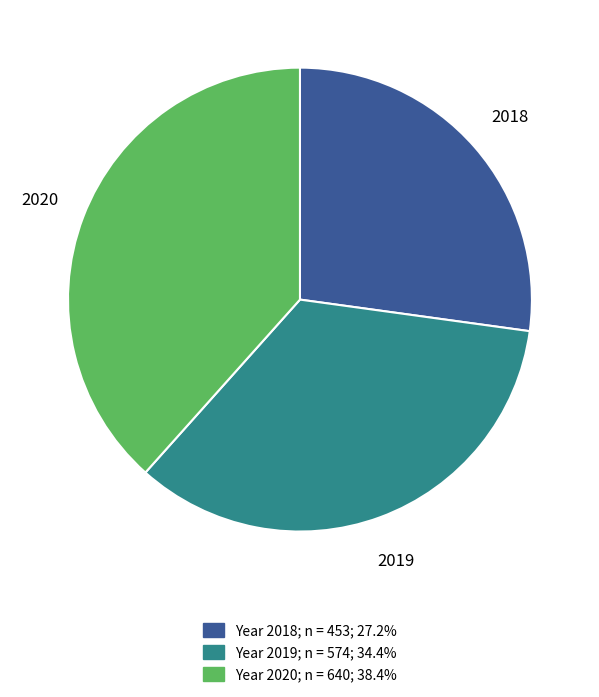

How many segments does this pie chart have?

3